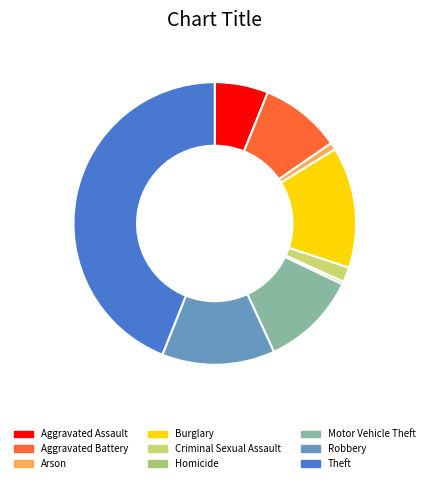

To the nearest percent, what is the average slice percentage?

11%